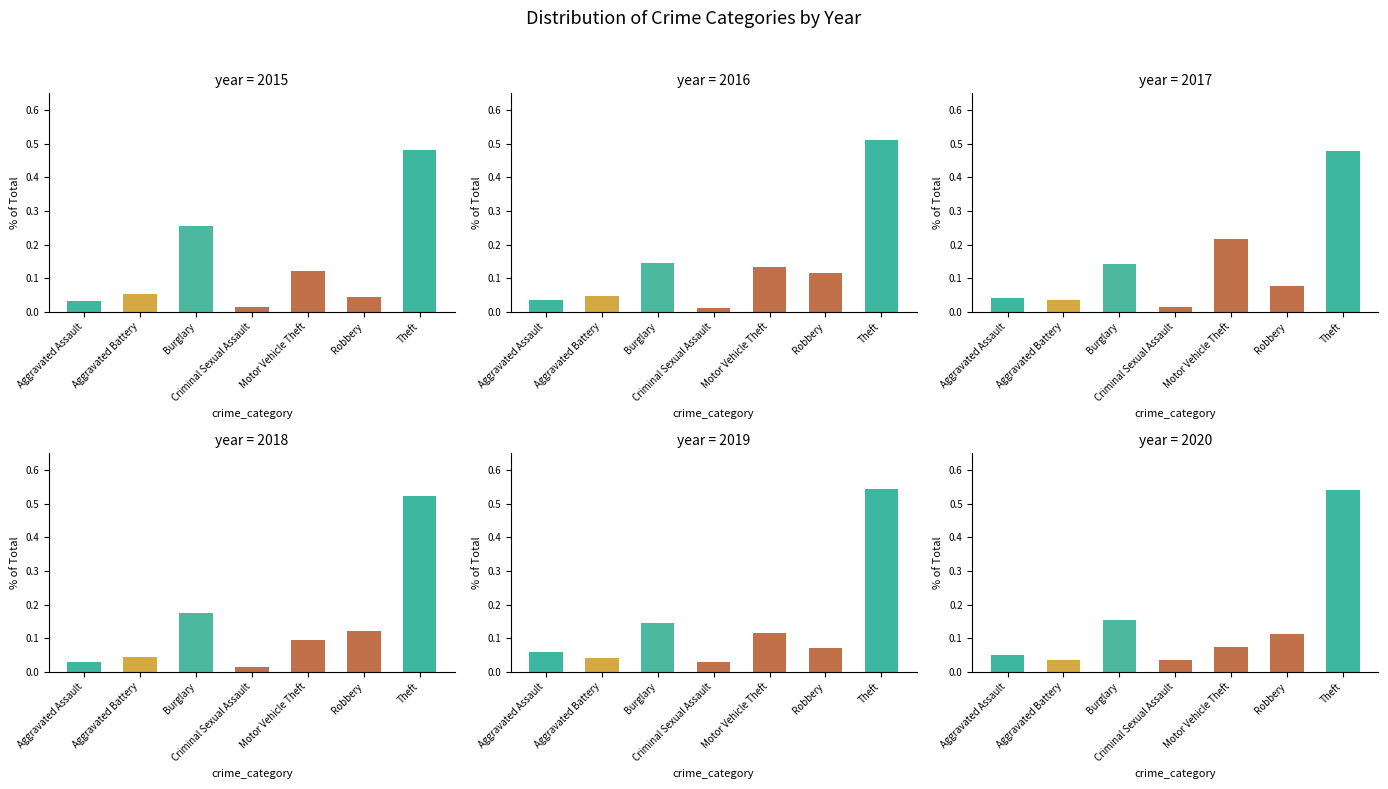

True or false: 2018 has a value of 0.0 at Aggravated Battery.

False